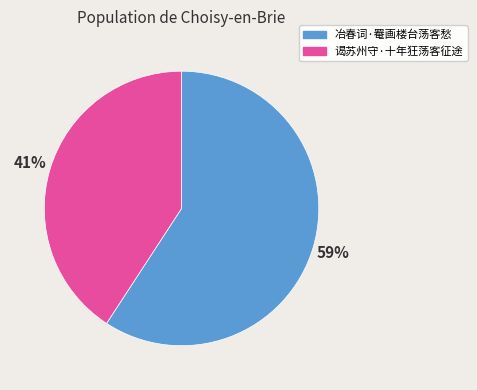

To the nearest percent, what is the average slice percentage?

50%